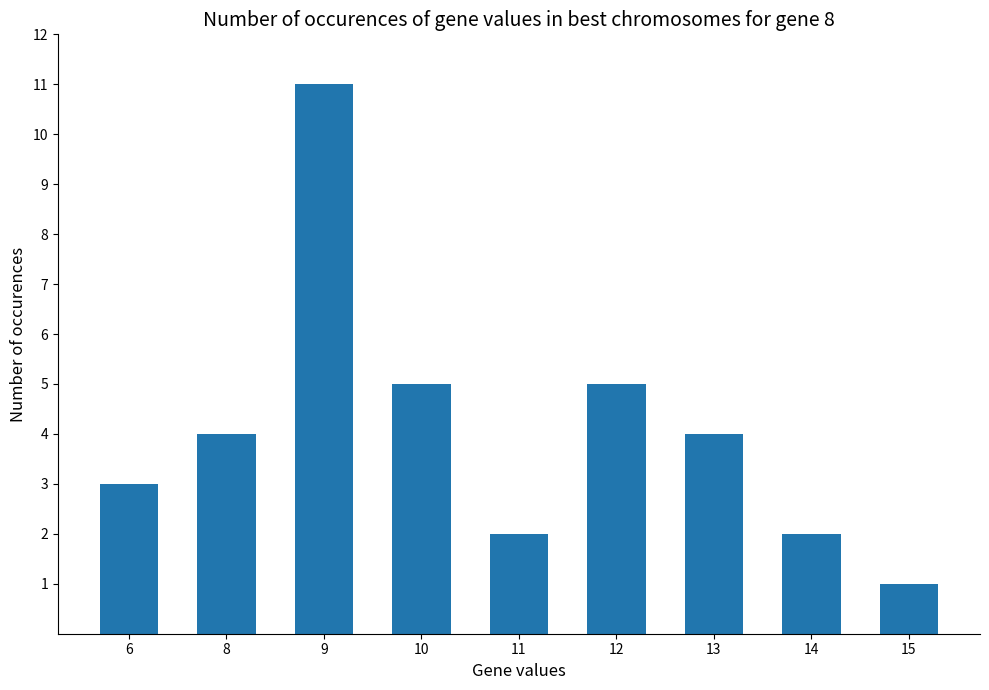

What is the difference between the maximum and minimum values?

10